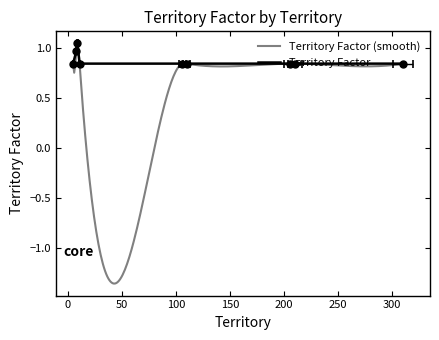

What is the average value?

0.9